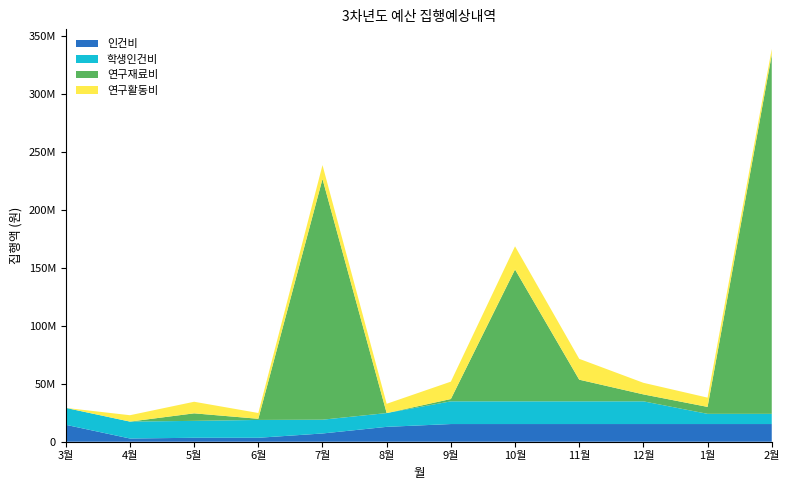

Reading right to left, extract all data points from this chart.

인건비: 2월=15265083.9	1월=15265083.9	12월=15265083.9	11월=15265083.9	10월=15265083.9	9월=15265083.9	8월=12836221.9	7월=7119884.9	6월=3405260.0	5월=3405260.0	4월=2781628.0	3월=14600000.0
학생인건비: 2월=8800000.0	1월=8800000.0	12월=19600000.0	11월=19600000.0	10월=19600000.0	9월=19600000.0	8월=11900000.0	7월=11900000.0	6월=15400000.0	5월=14600000.0	4월=14600000.0	3월=14600000.0
연구재료비: 2월=310000000.0	1월=6000000.0	12월=6000000.0	11월=18700000.0	10월=113838000.0	9월=2000000.0	8월=0.0	7월=207800000.0	6월=1000000.0	5월=6500000.0	4월=0.0	3월=0.0
연구활동비: 2월=5000000.0	1월=8000000.0	12월=10000000.0	11월=18000000.0	10월=20000000.0	9월=15000000.0	8월=8000000.0	7월=12000000.0	6월=5000000.0	5월=10000000.0	4월=5500000.0	3월=0.0